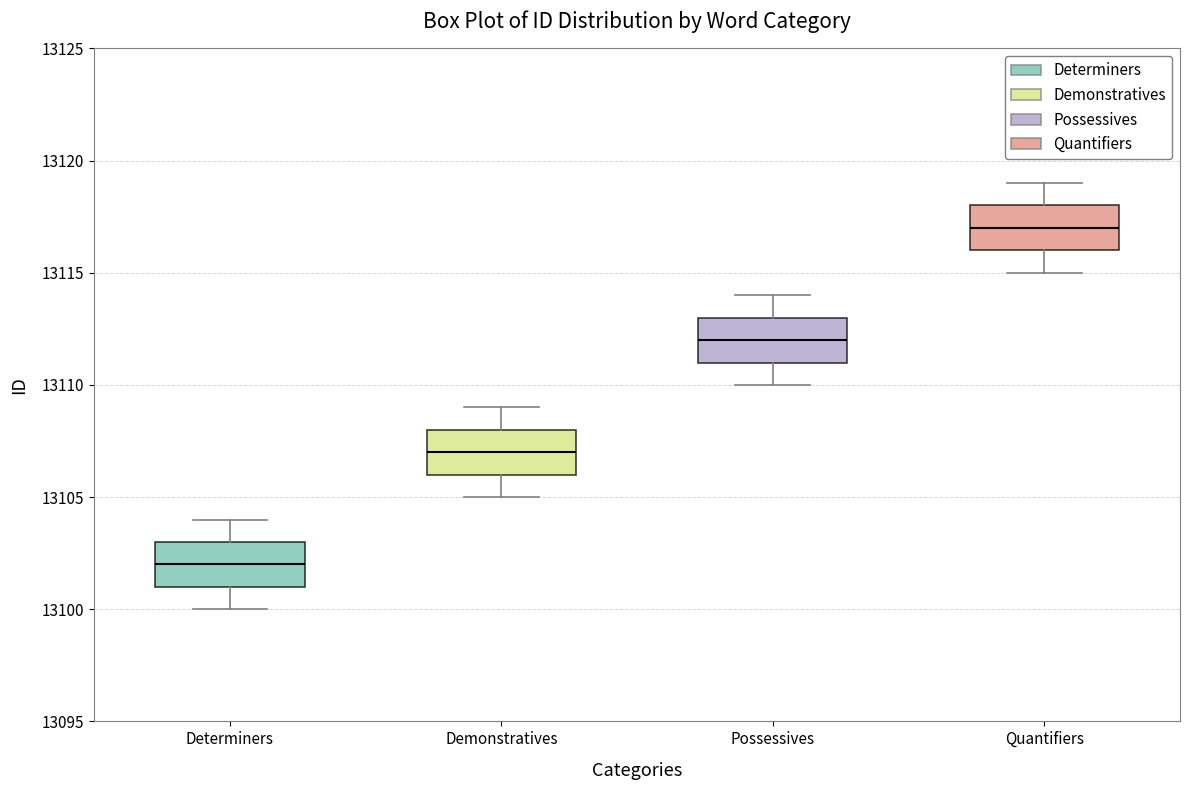

Reading left to right, transcribe this box plot: for each box, give where its median line is, the range the box spans, and where its two whiskers end, as read against the y-axis. The values are not printed on the chart, so give them approximately, as read against the axis.

Determiners: median 13102, box 13101 to 13103, whiskers 13100 to 13104
Demonstratives: median 13107, box 13106 to 13108, whiskers 13105 to 13109
Possessives: median 13112, box 13111 to 13113, whiskers 13110 to 13114
Quantifiers: median 13117, box 13116 to 13118, whiskers 13115 to 13119